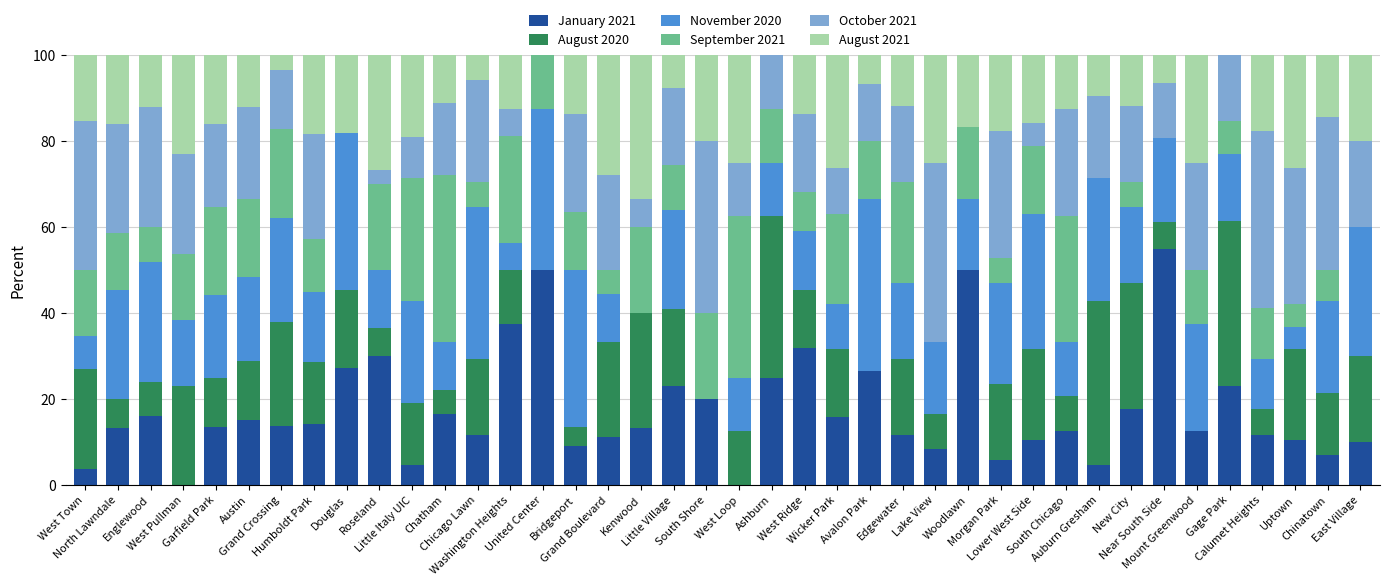

True or false: January 2021 has a value of 7.1 at Chinatown.

True